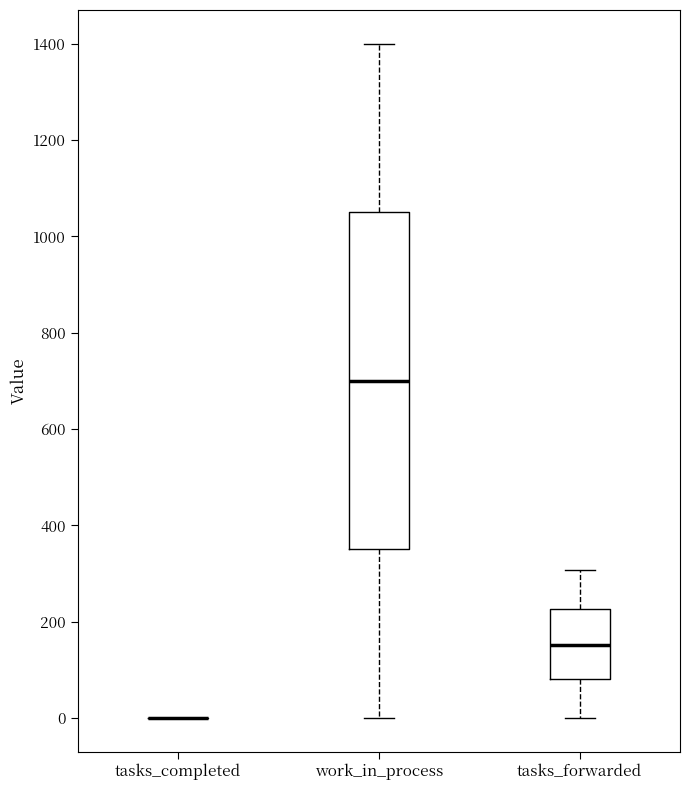

Reading left to right, transcribe this box plot: for each box, give where its median line is, the range the box spans, and where its two whiskers end, as read against the y-axis. The values are not printed on the chart, so give them approximately, as read against the axis.

tasks_completed: box collapsed to a line at 0, whiskers 0 to 0
work_in_process: median 700, box 360 to 1060, whiskers 0 to 1400
tasks_forwarded: median 160, box 80 to 220, whiskers 0 to 300